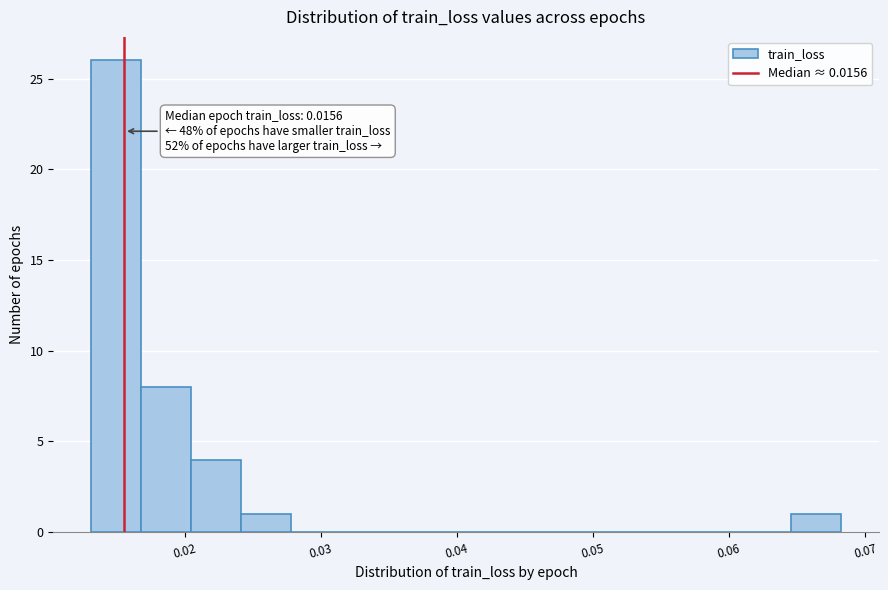

Around what value on the x-axis is the tallest bar? Give the approximate position of its centre, as read against the axis.

0.015